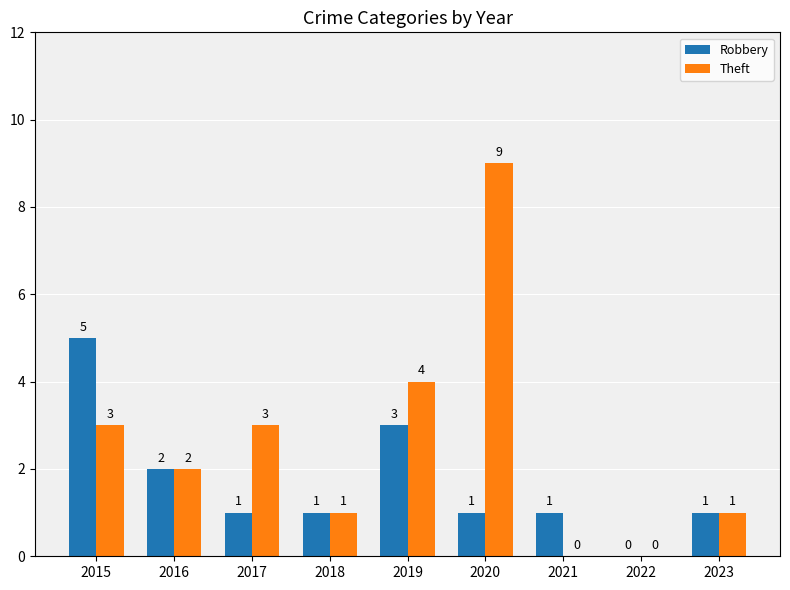

Which series changed the most between 2017 and 2021?

Theft